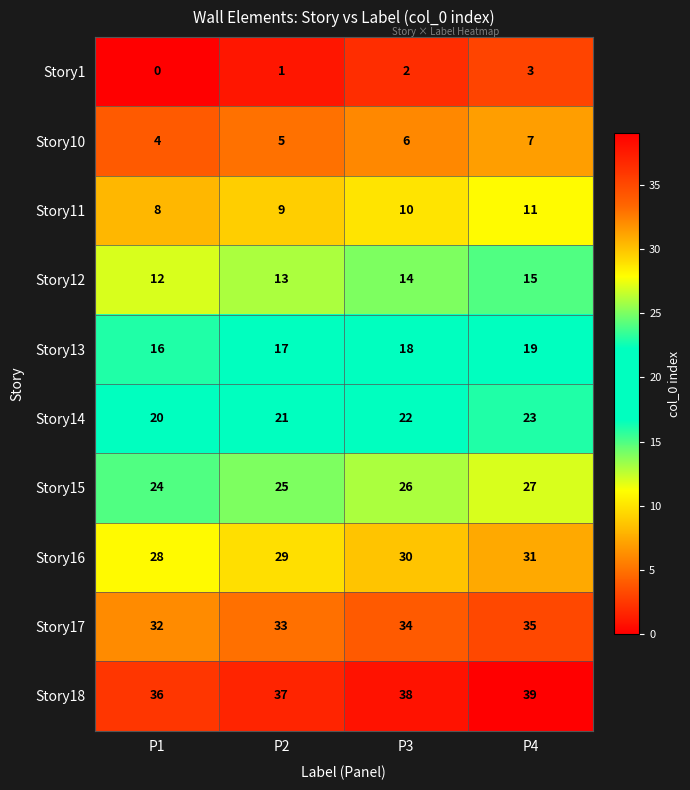

Rank the series at P2 from highest to lowest value.

Story18, Story17, Story16, Story15, Story14, Story13, Story12, Story11, Story10, Story1